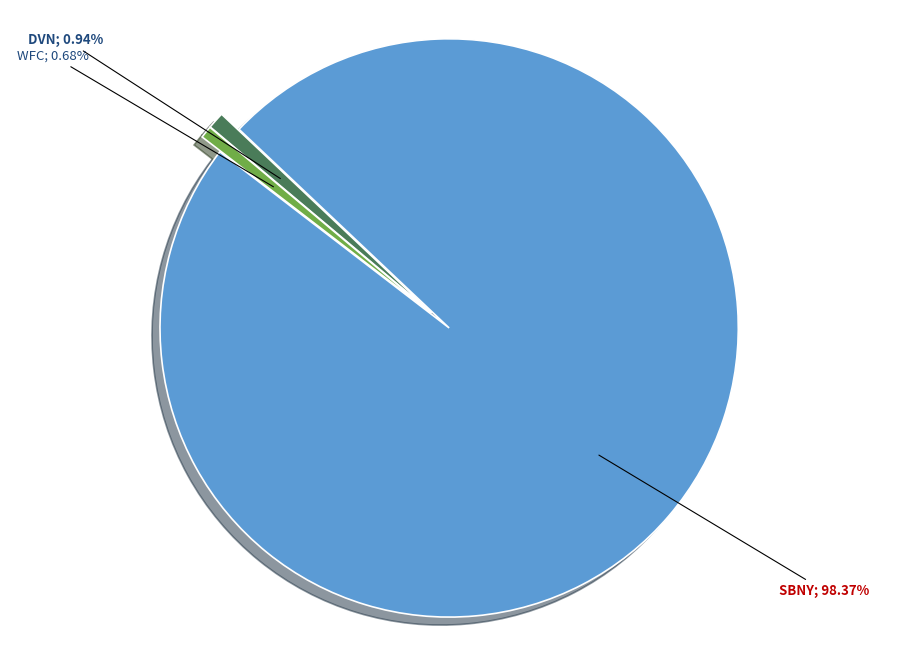

Does any single category account for the majority?

Yes